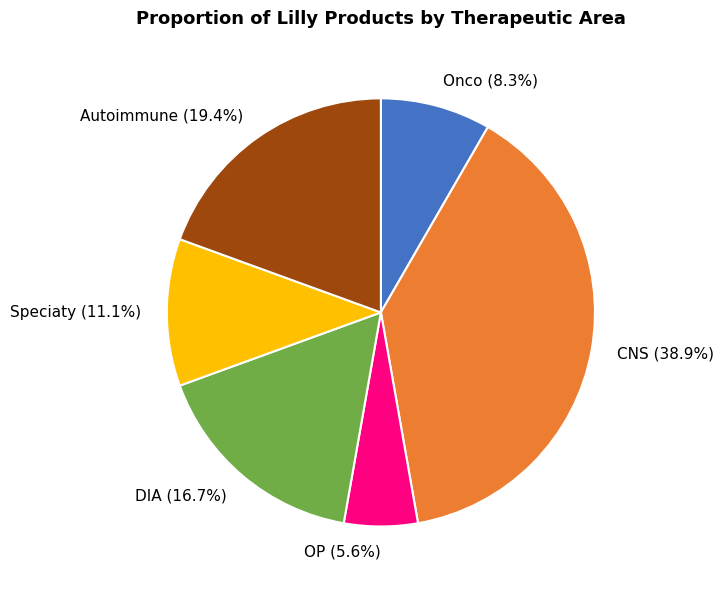

The Autoimmune slice represents 19% of the pie. True or false?

True